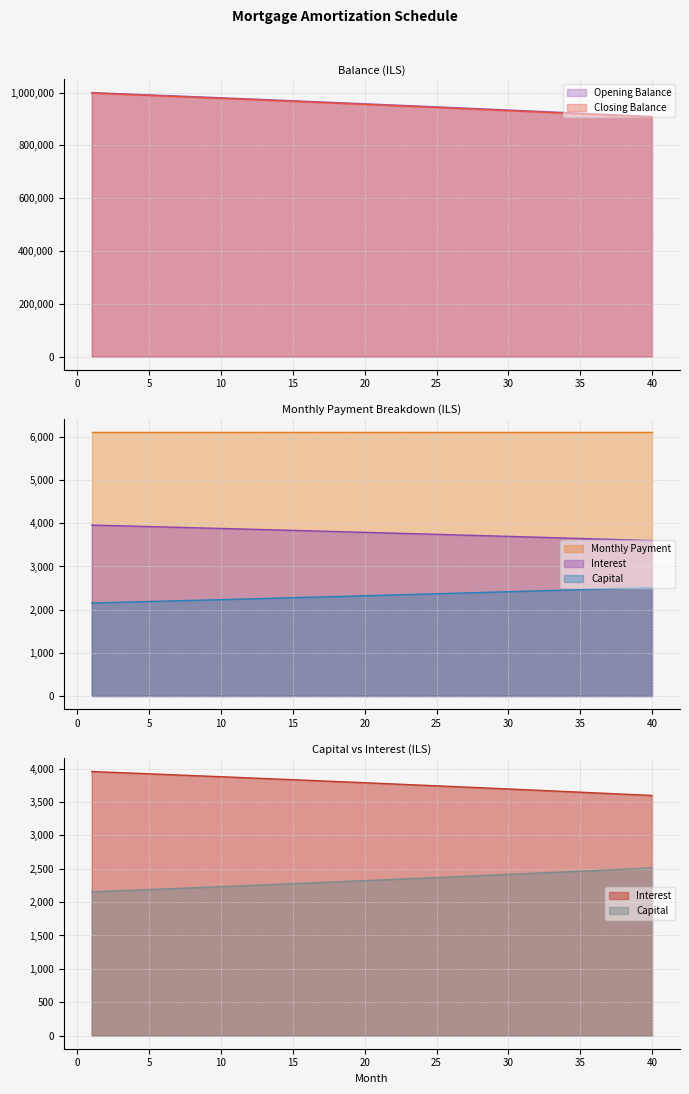

Which series has the largest range (max minus min)?

Closing Balance